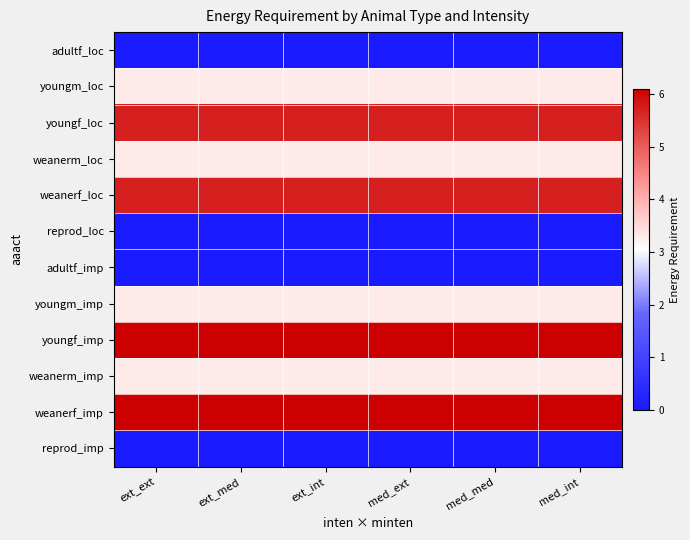

Rank the series at med_med from highest to lowest value.

youngf_imp, weanerf_imp, youngf_loc, weanerf_loc, youngm_loc, weanerm_loc, youngm_imp, weanerm_imp, adultf_loc, reprod_loc, adultf_imp, reprod_imp